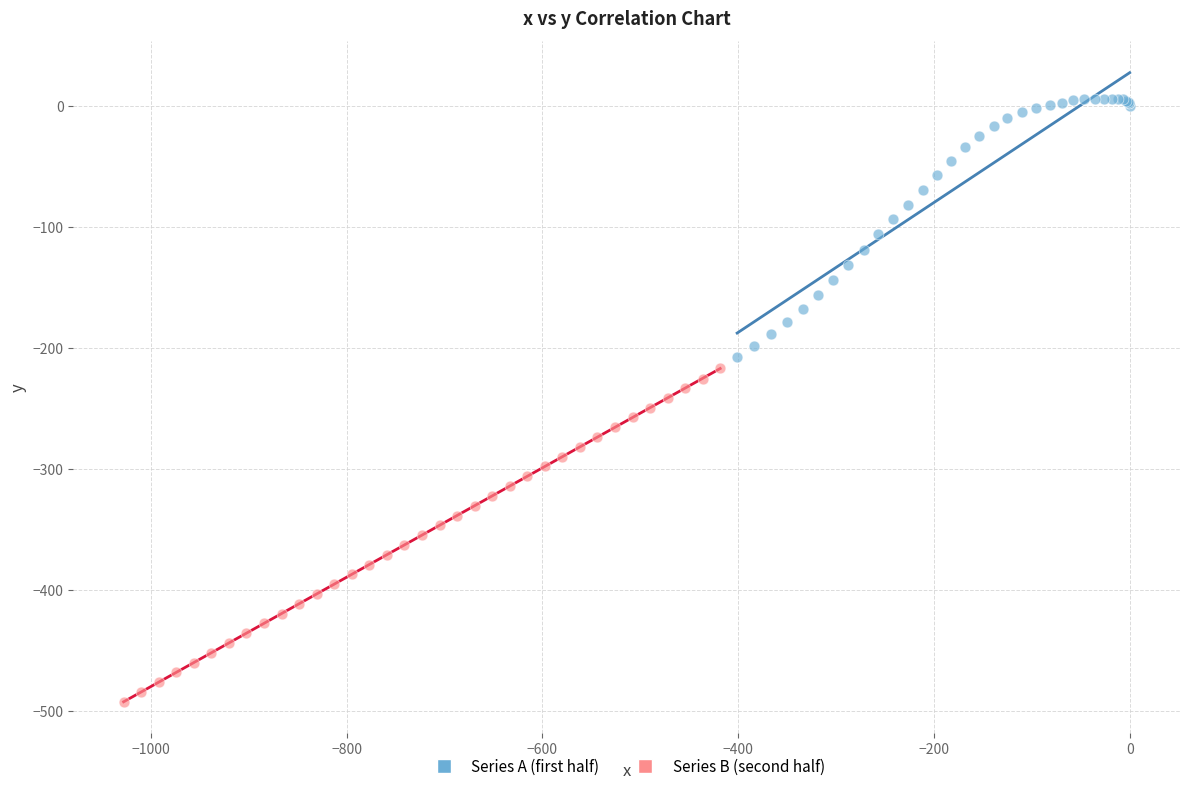

What are all the series names shown in the legend?

Series A (first half), Series B (second half)